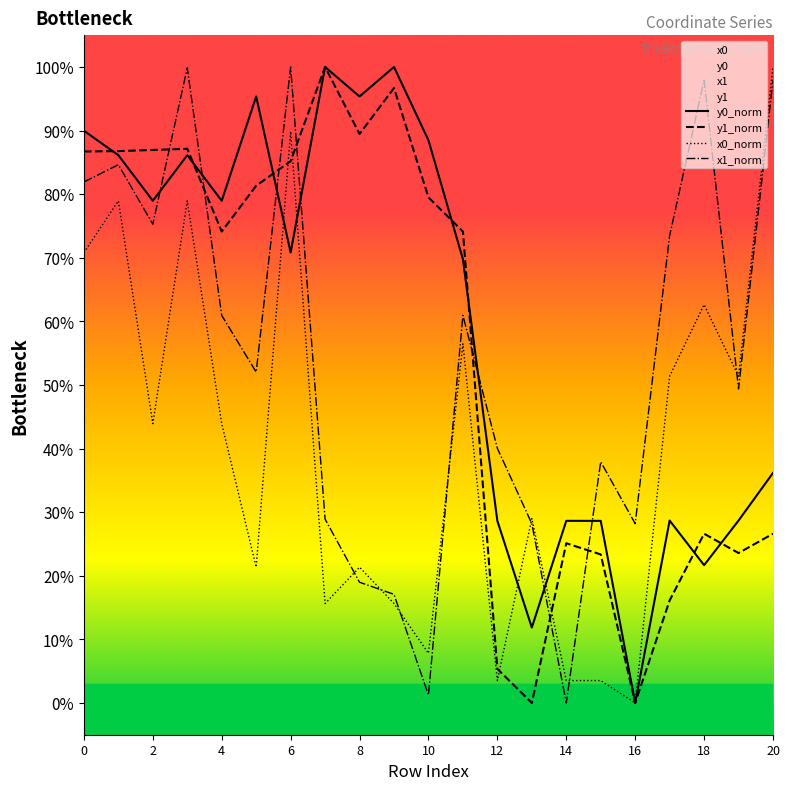

In y0_norm, how many points are lower than both neighbors (excluding endpoints)?

7